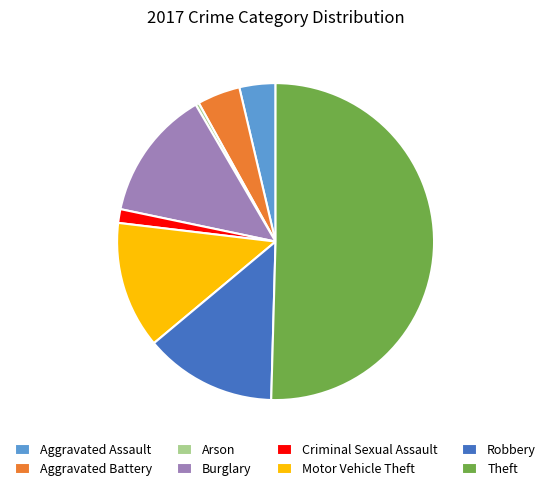

Combined, do Robbery and Theft account for over 50%?

Yes